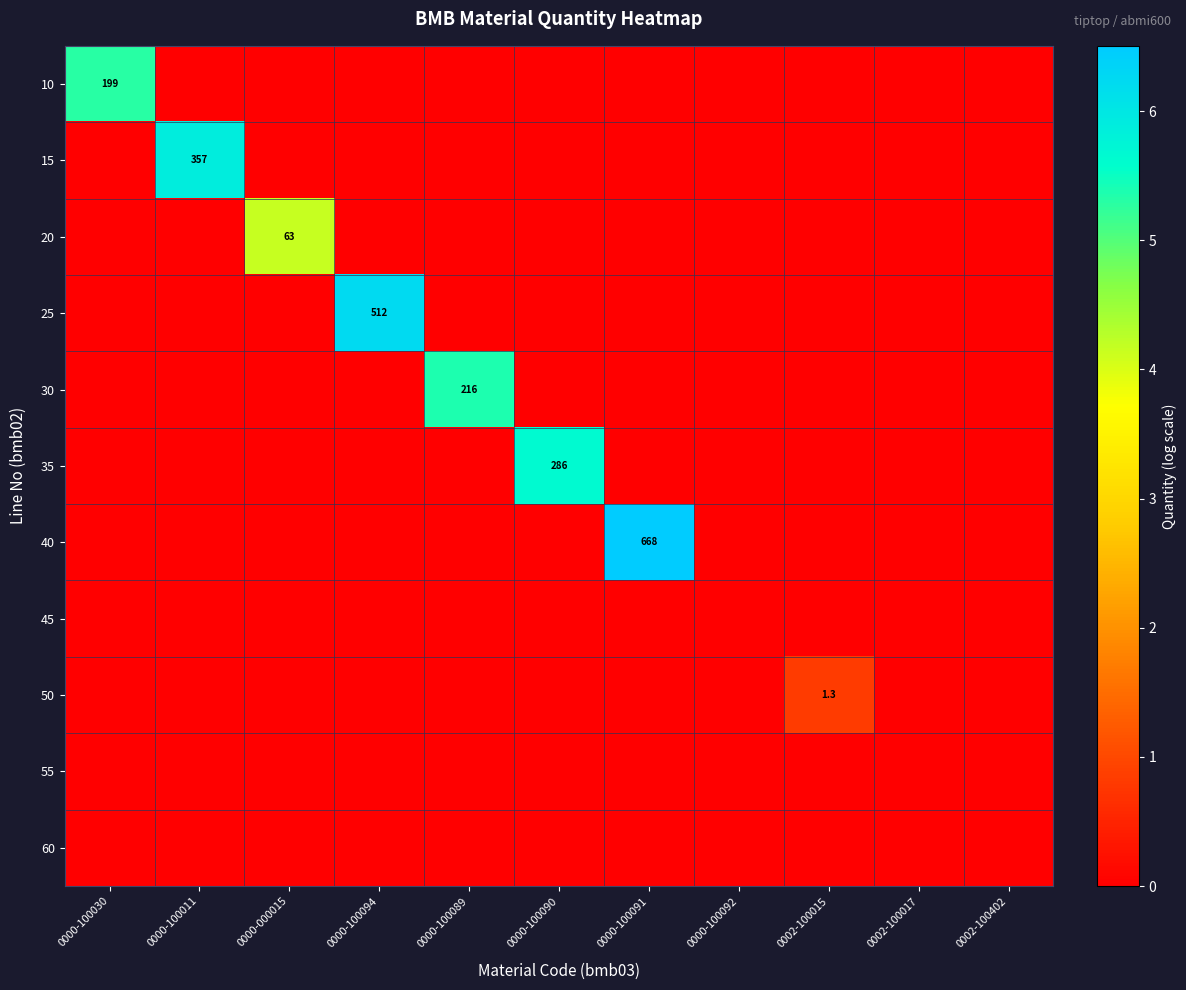

The 20 series shows 29.4 at 0000-000015. True or false?

False